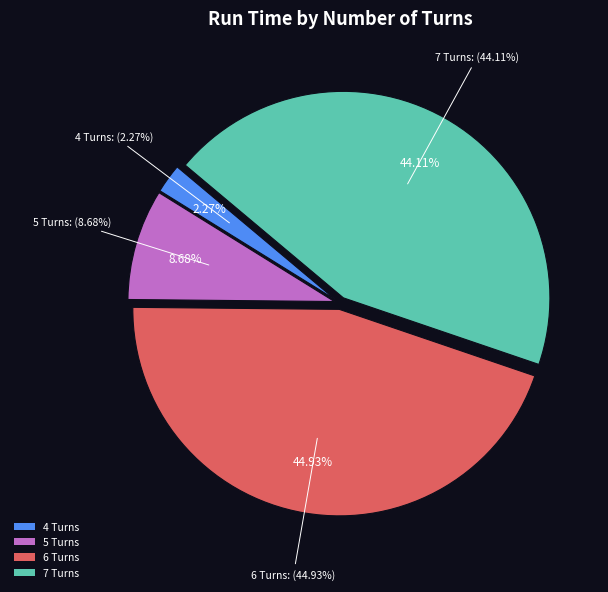

Does any single category account for the majority?

No